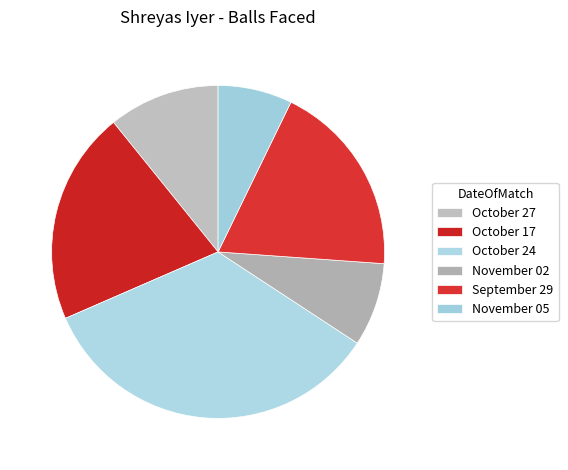

Does October 17 account for over 50% of the chart?

No